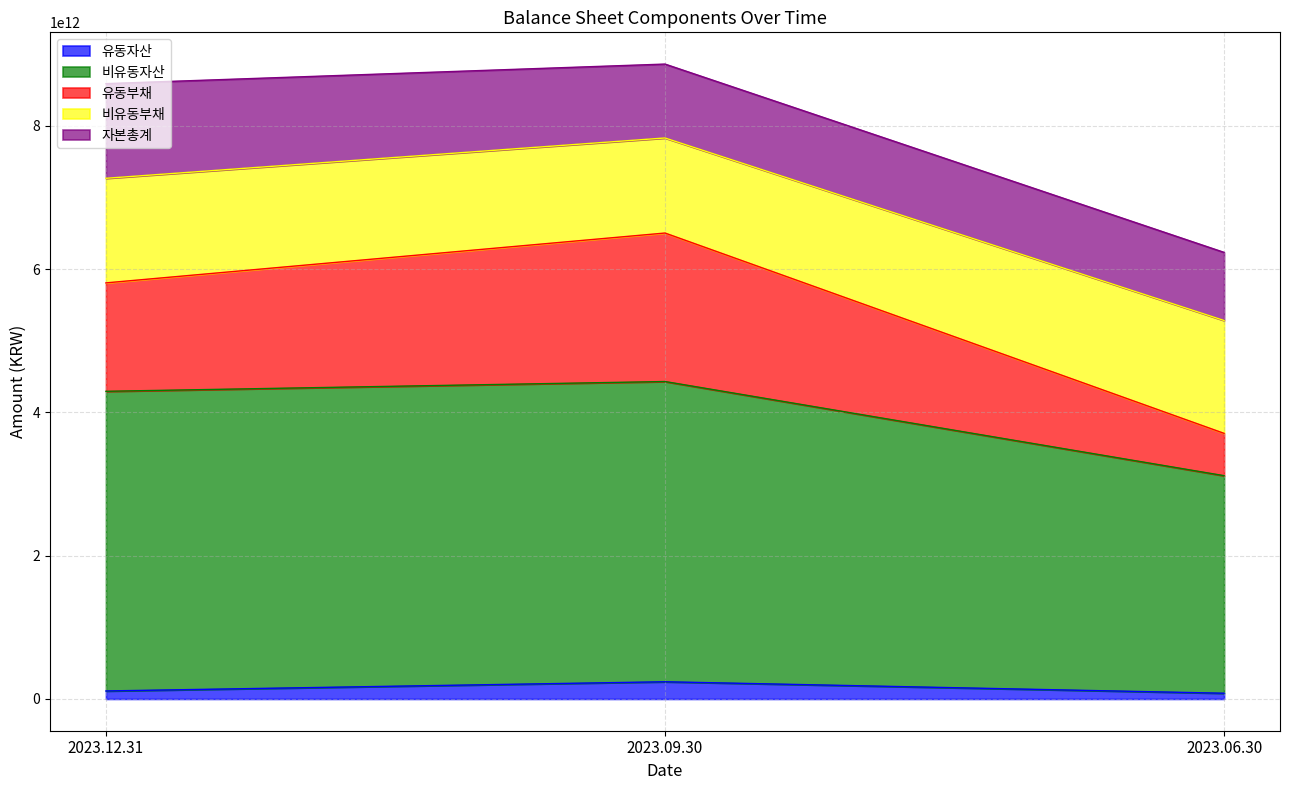

What is the maximum value for 유동자산?

240332958052